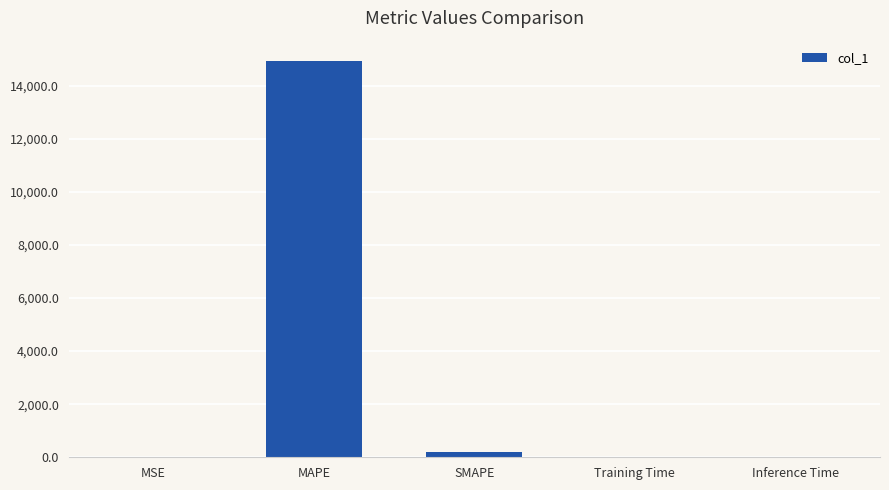

Which label corresponds to the largest value in the chart?

MAPE